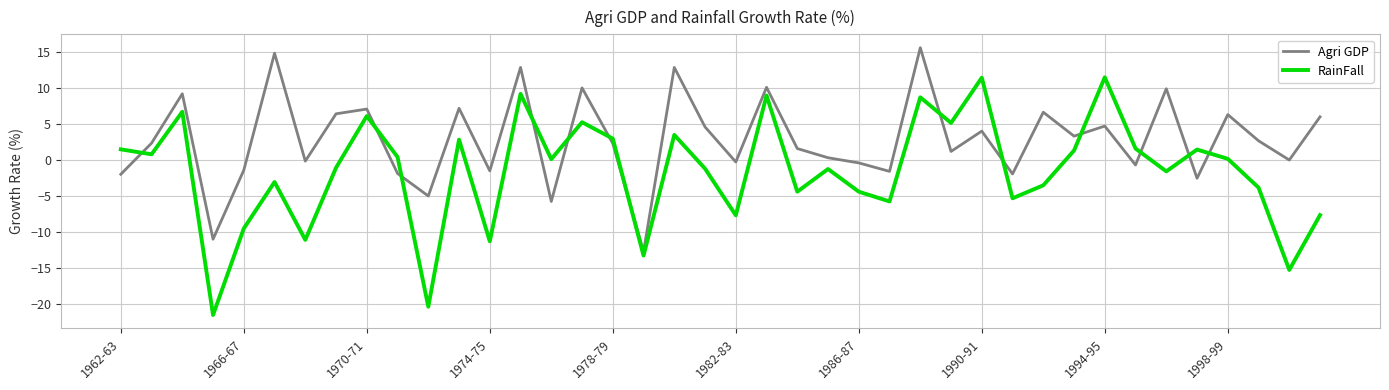

List the series in order of their overall mean, lowest first.

RainFall, Agri GDP